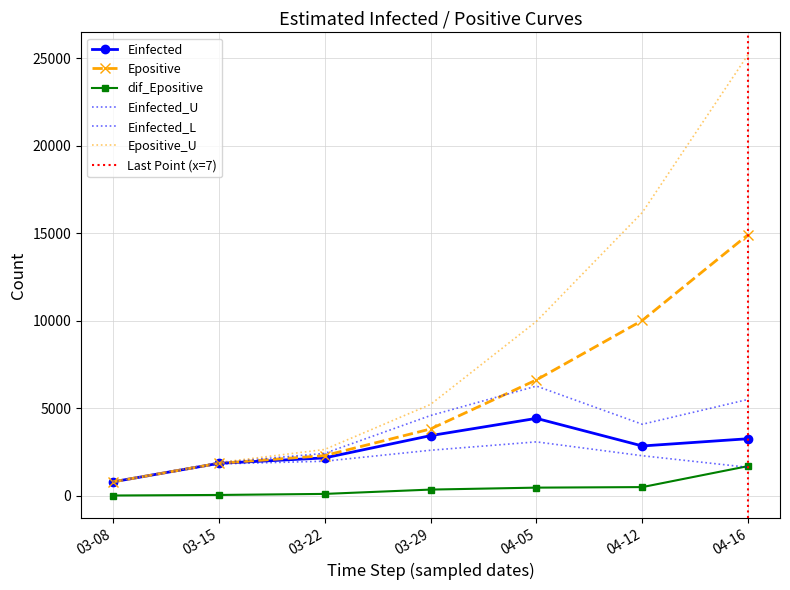

How many values in the Einfected_L series exceed 1959?

4